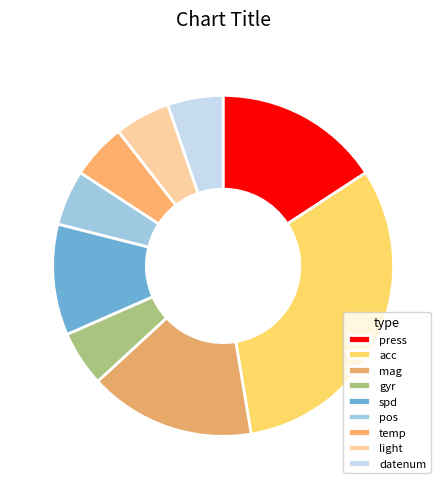

How many segments does this pie chart have?

9